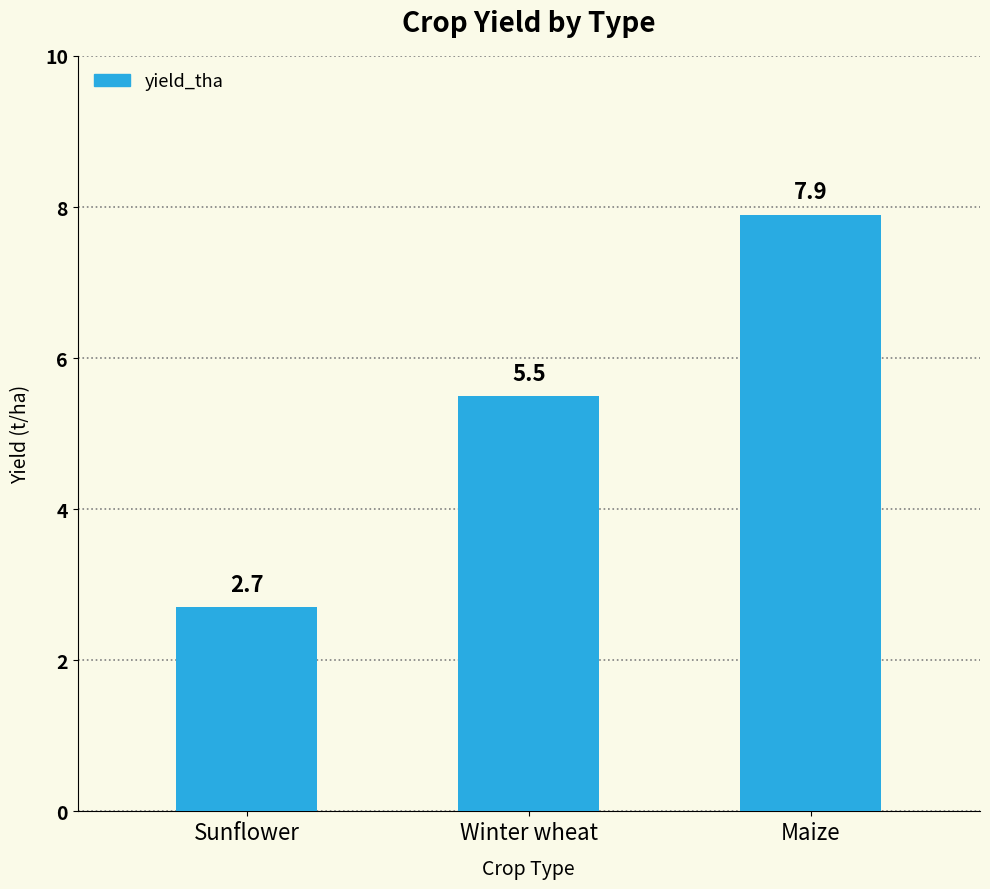

What position from the right is Sunflower?

3